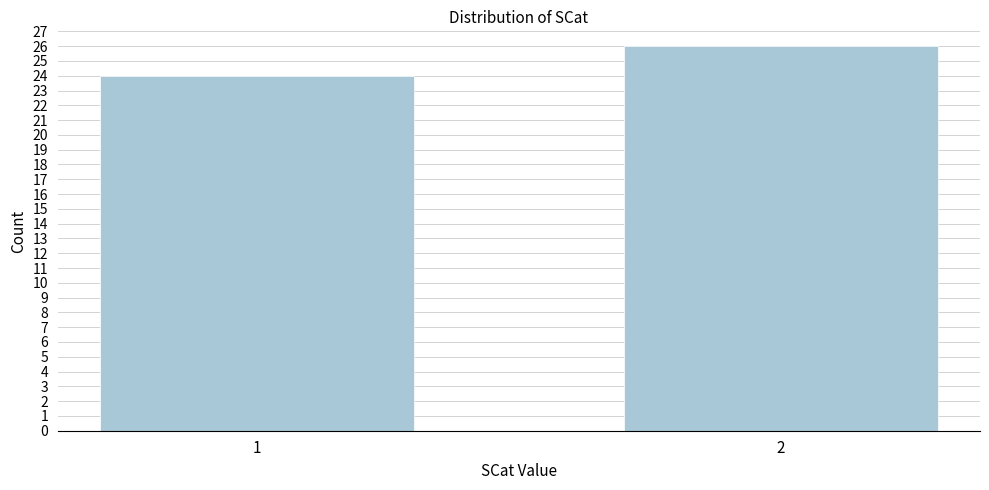

Reading left to right, transcribe all the data shown in this chart.

24	26